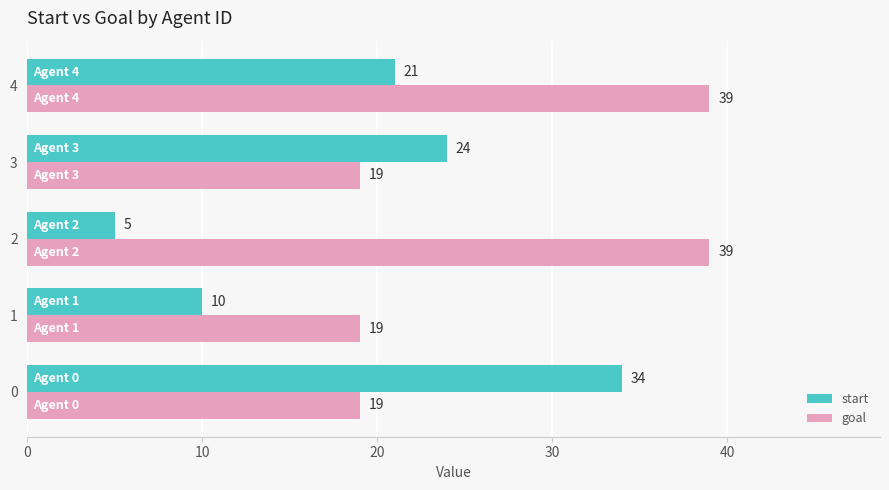

The start series shows 14 at 0. True or false?

False